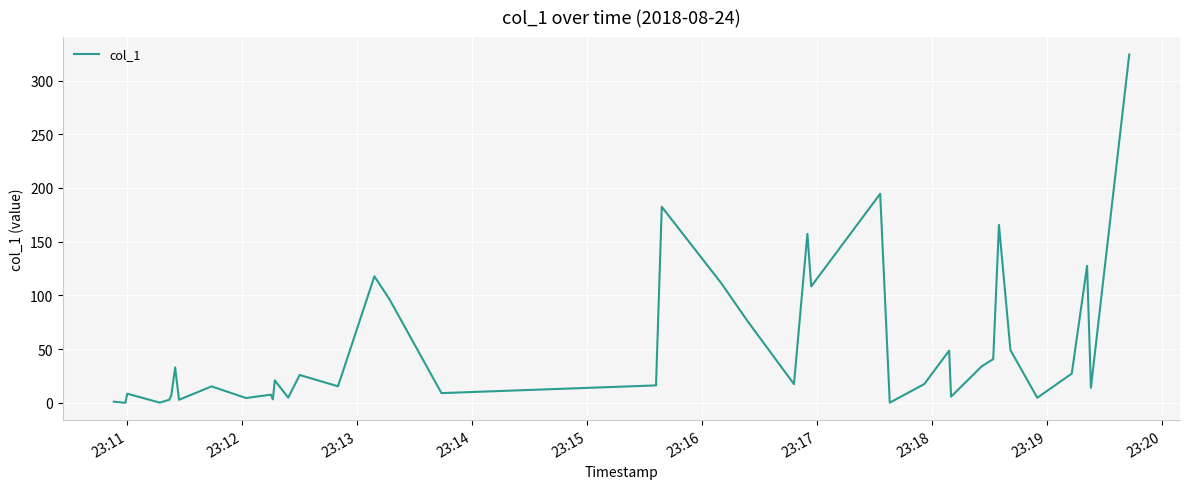

What is the difference between the maximum and minimum values?

324.3